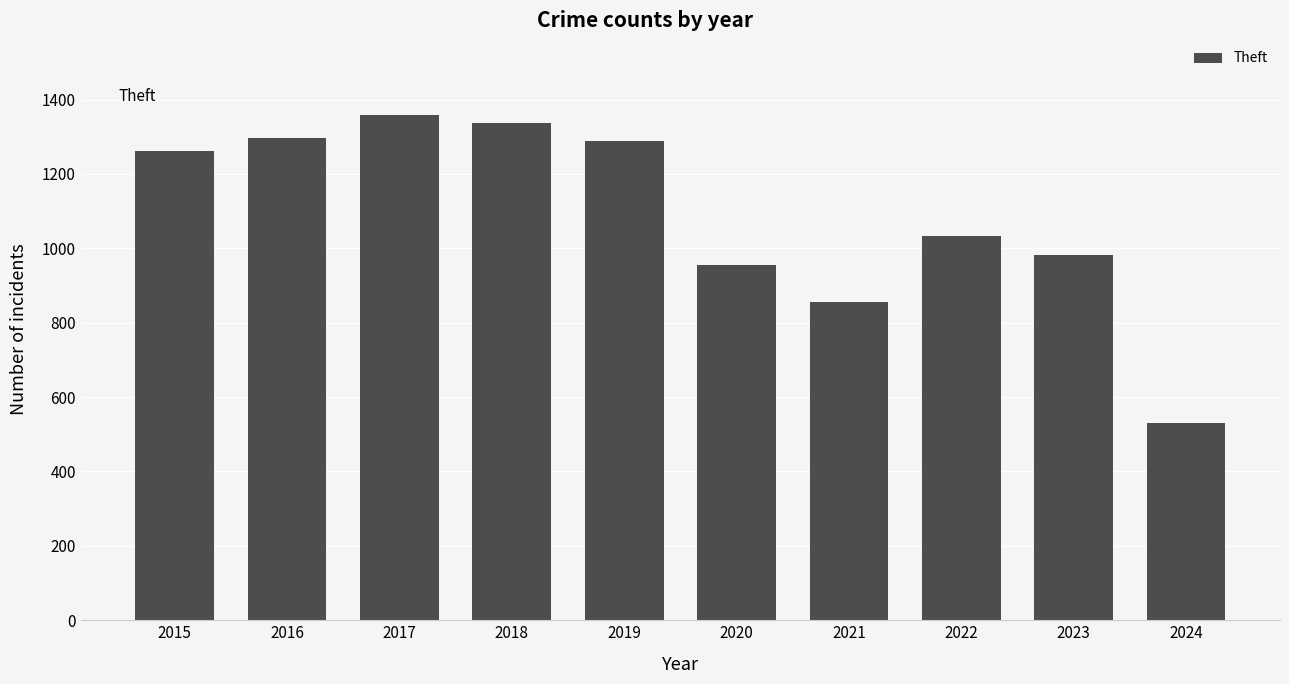

Approximately how many times larger is the value at 2020 compared to 2021?

1.1